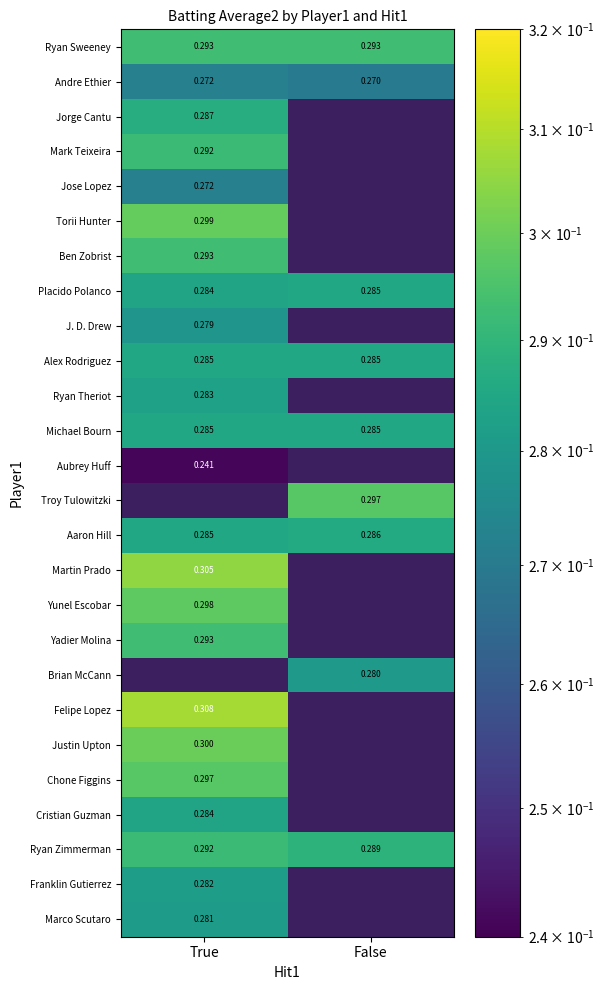

Is the value of Andre Ethier at False greater than the value of Alex Rodriguez at True?

No